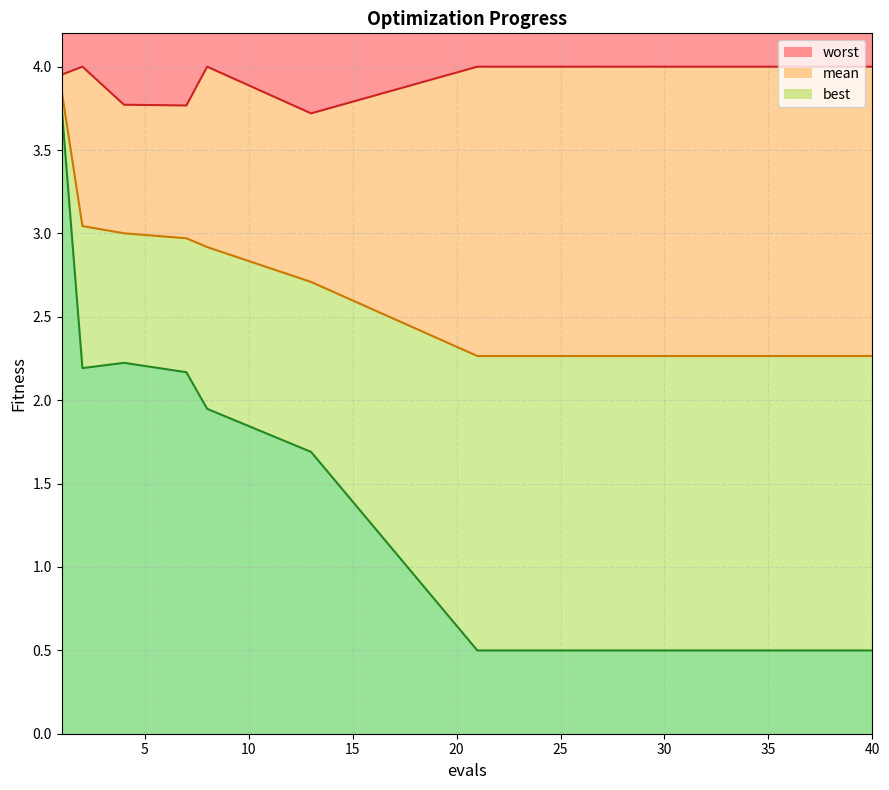

Which series changed the most between 13 and 25?

best